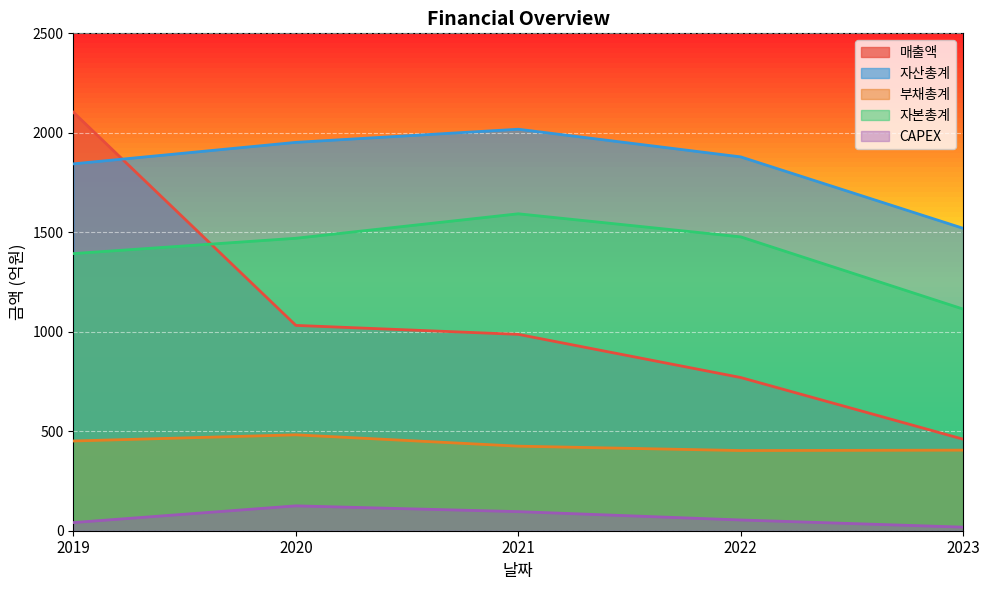

What is the value of the CAPEX point at the 2nd from the left?

125